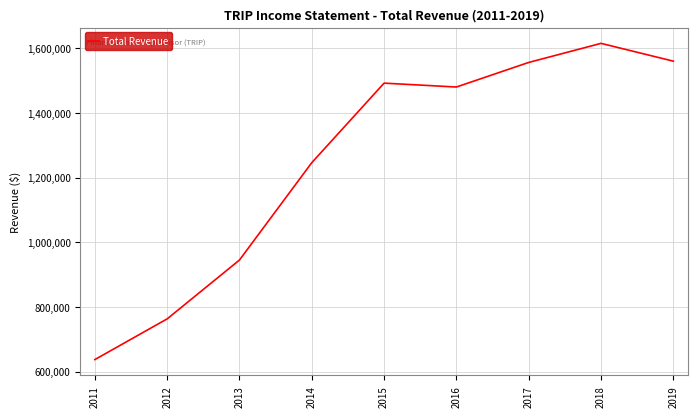

How many lines are shown in the chart?

1